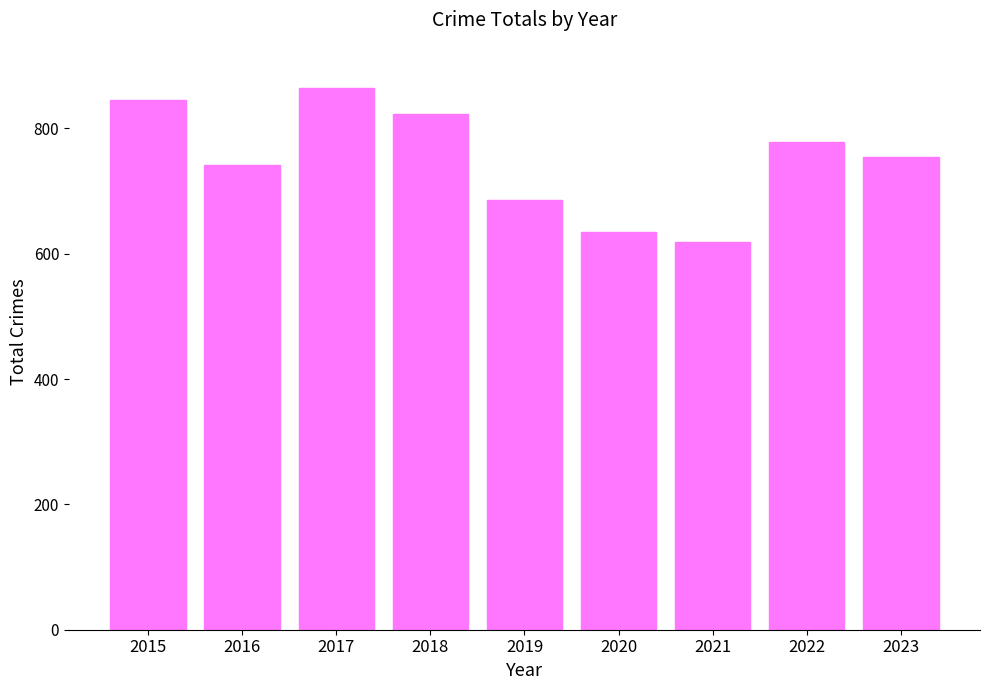

Which label corresponds to the largest value in the chart?

2017